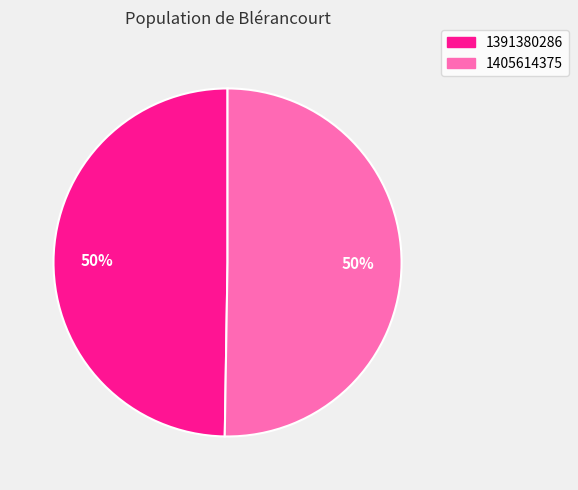

Which category accounts for the majority?

1405614375